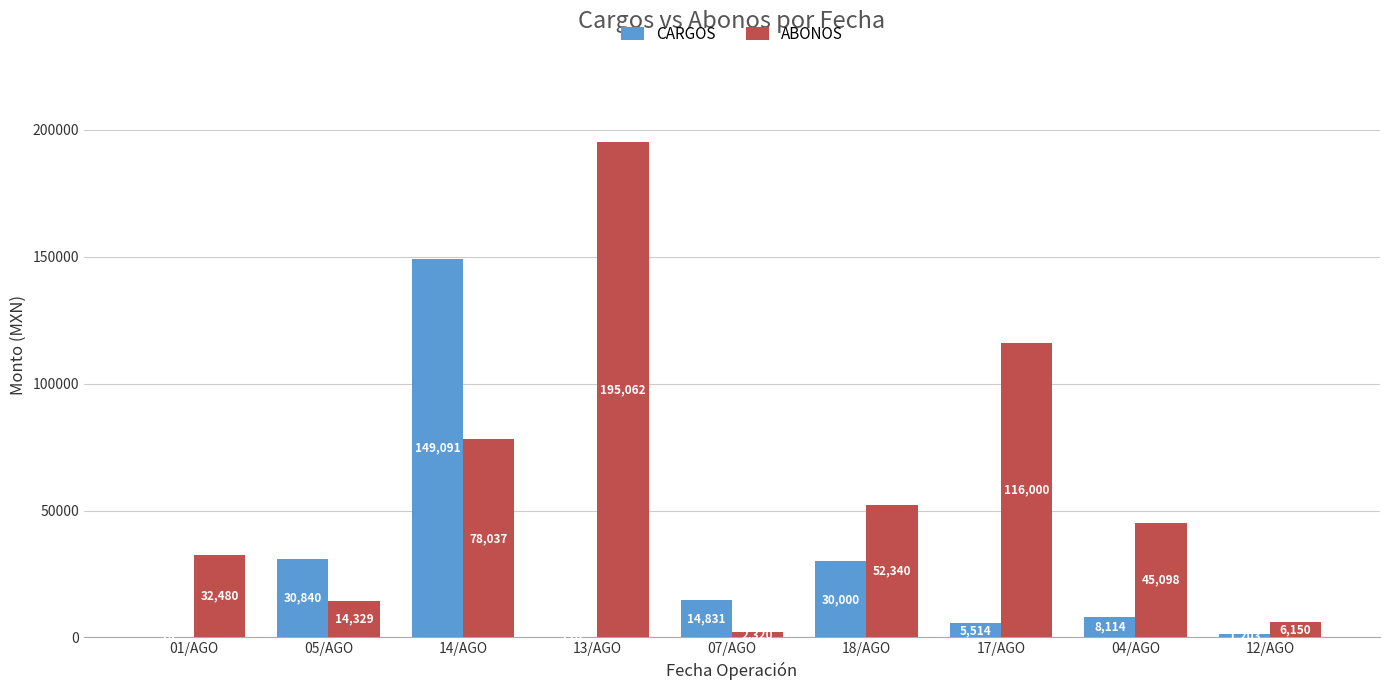

Between 14/AGO and 18/AGO, which series saw the biggest shift?

CARGOS